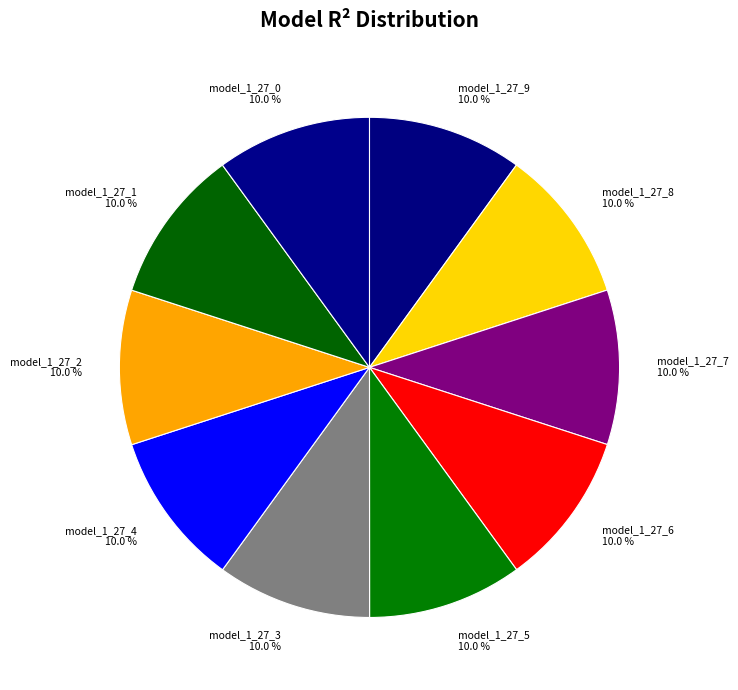

Does any single category account for the majority?

No